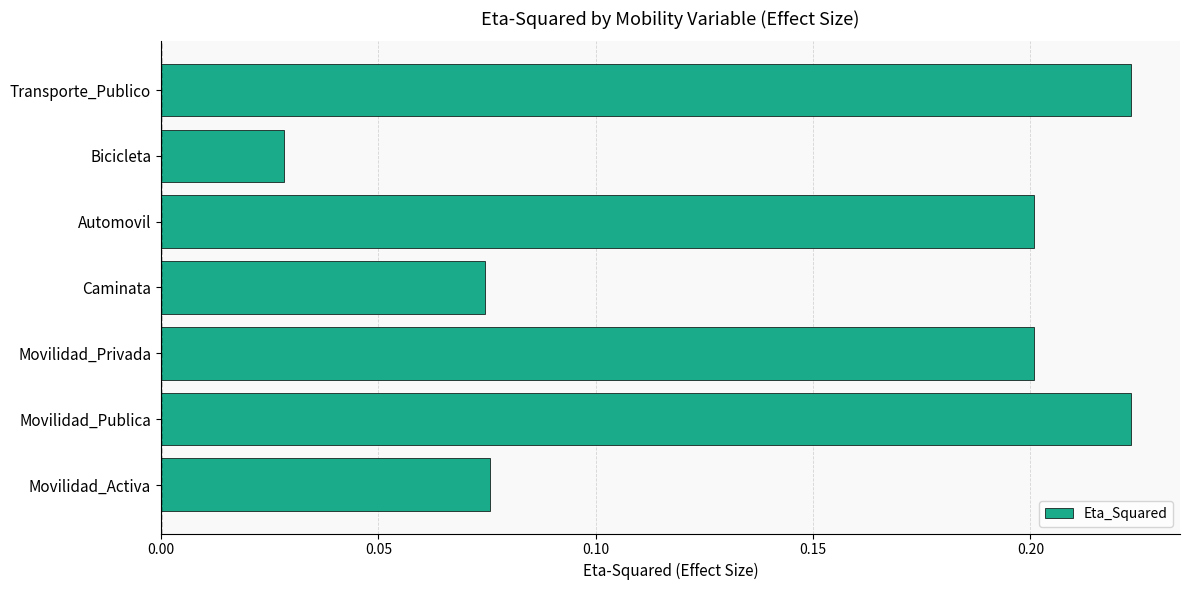

Between Automovil and Movilidad_Activa, which is larger?

Automovil